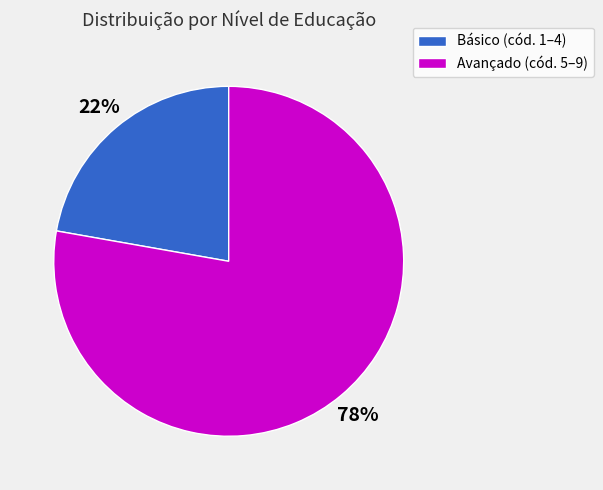

True or false: Avançado (cód. 5–9) accounts for 84% of the total.

False